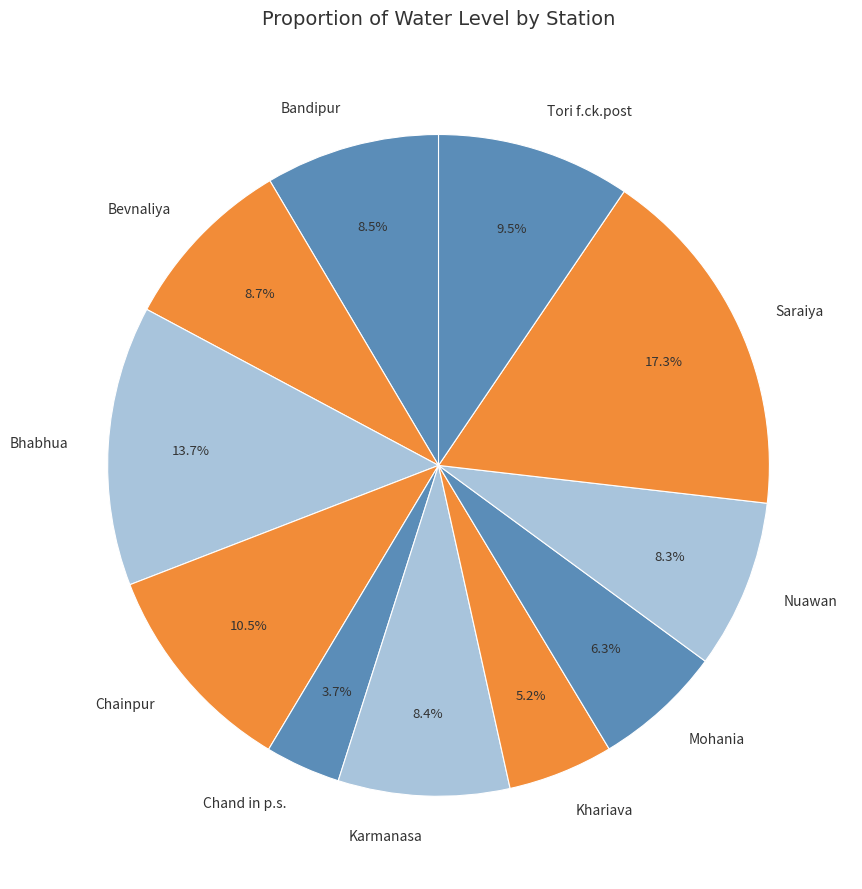

The Bhabhua slice represents 14% of the pie. True or false?

True